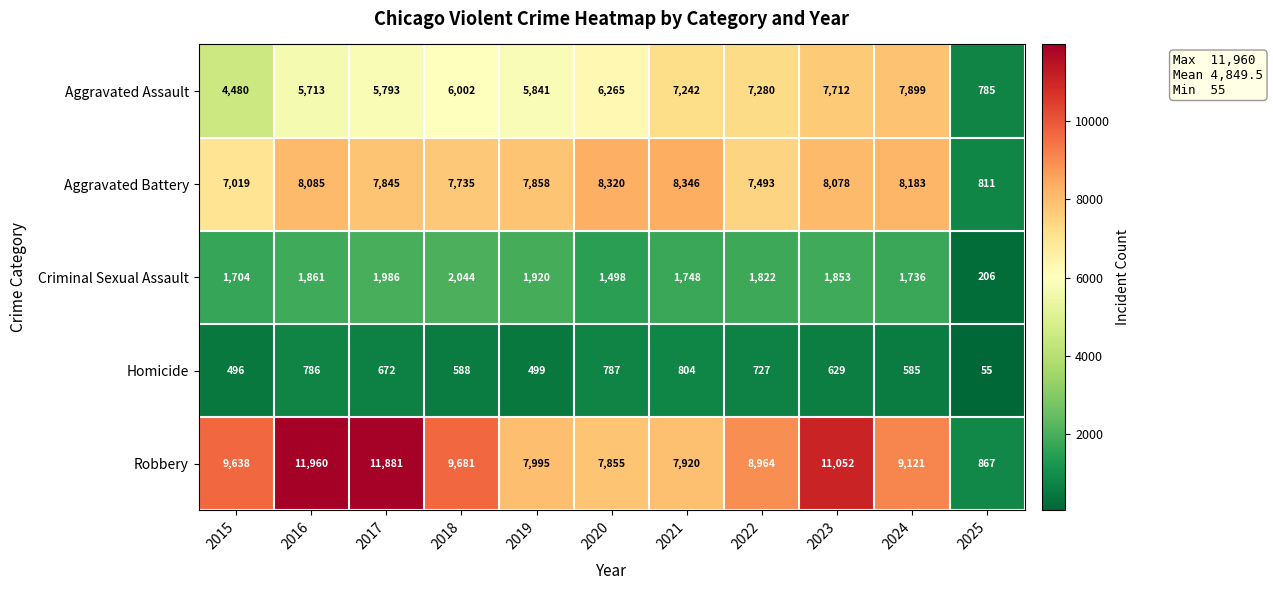

At which label is Aggravated Assault closest to 4342?

2015